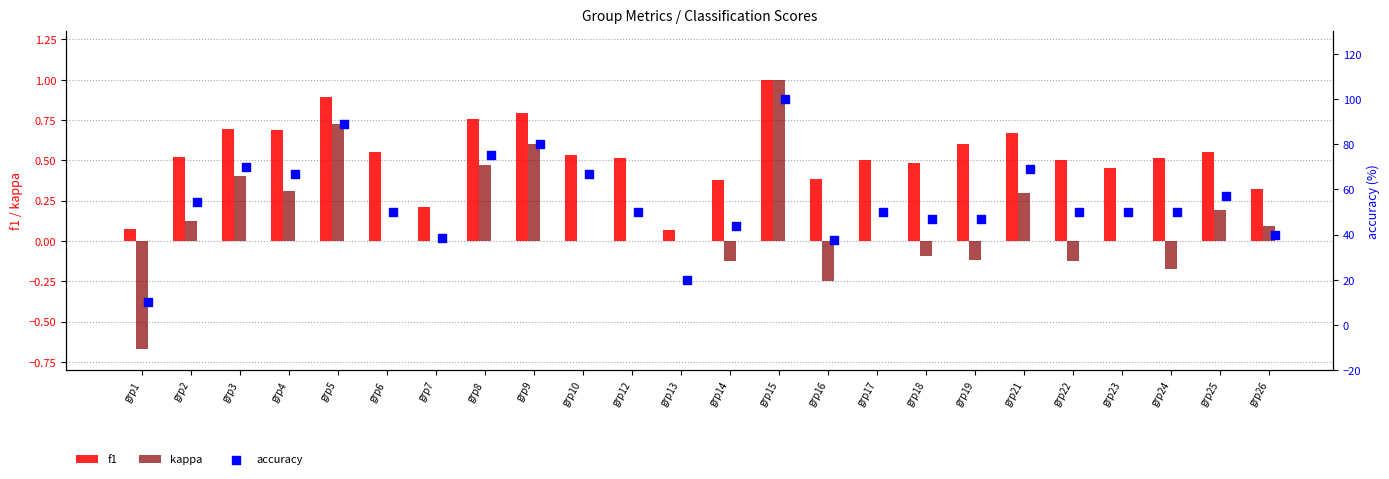

Is the value of kappa at grp19 greater than the value of f1 at grp15?

No